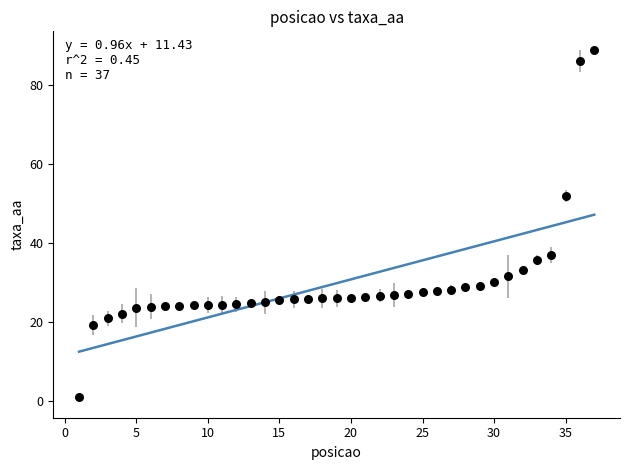

What is the range of X values (max minus min)?

36.0